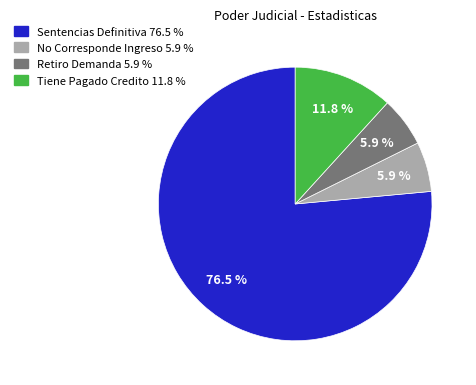

What percentage is the Retiro Demanda slice, to the nearest percent?

6%